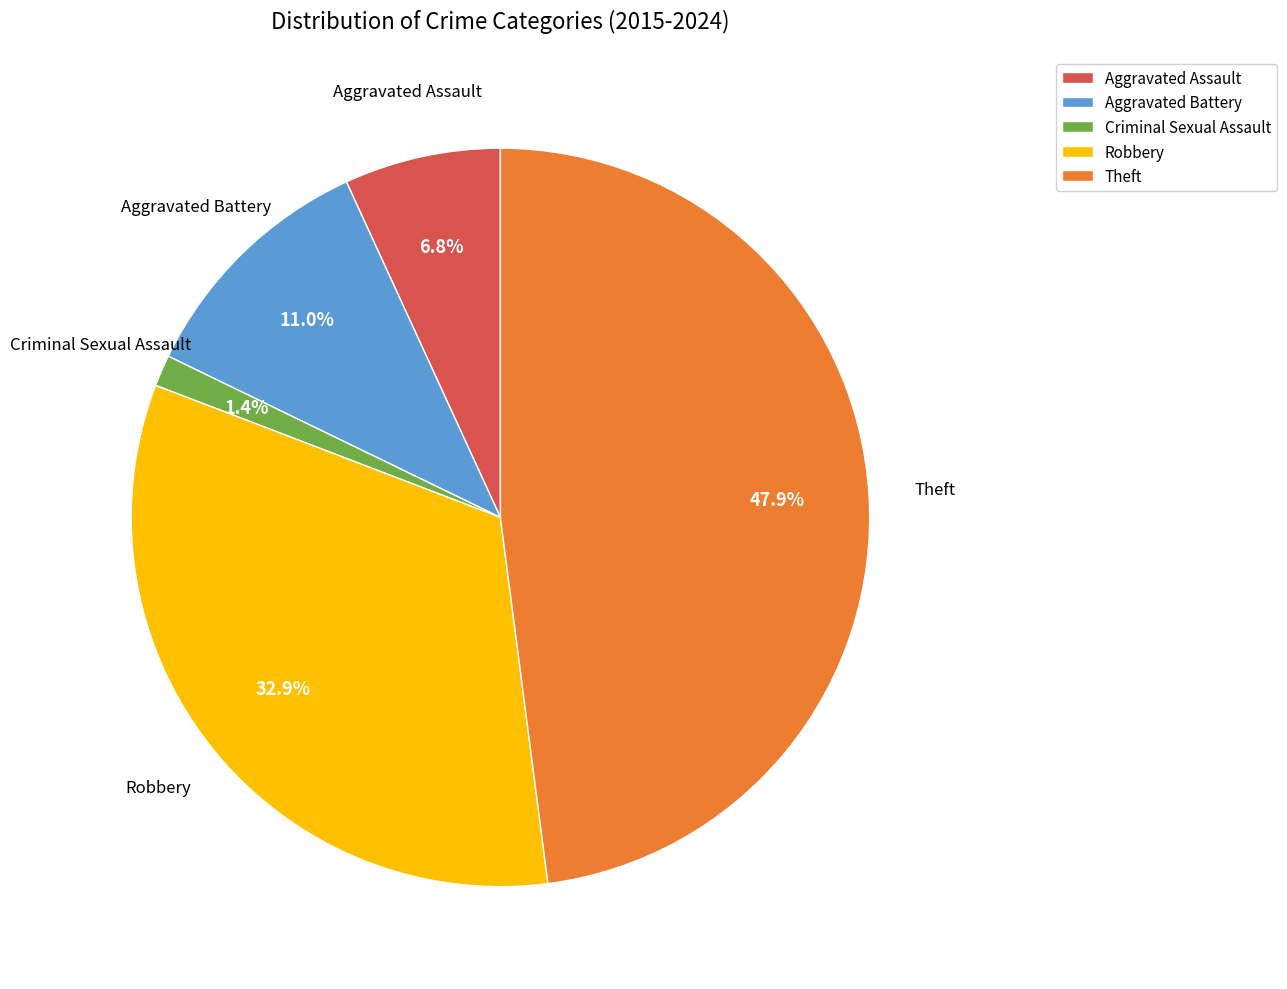

Count the number of slices in the pie.

5